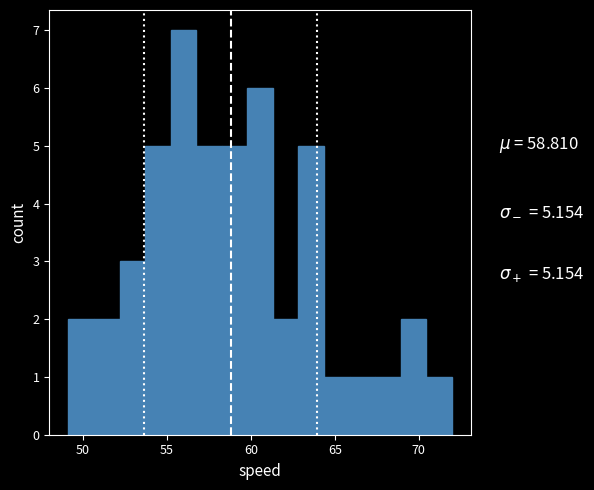

Read against the x-axis, roughly where is the centre of the tallest bar?

56.0